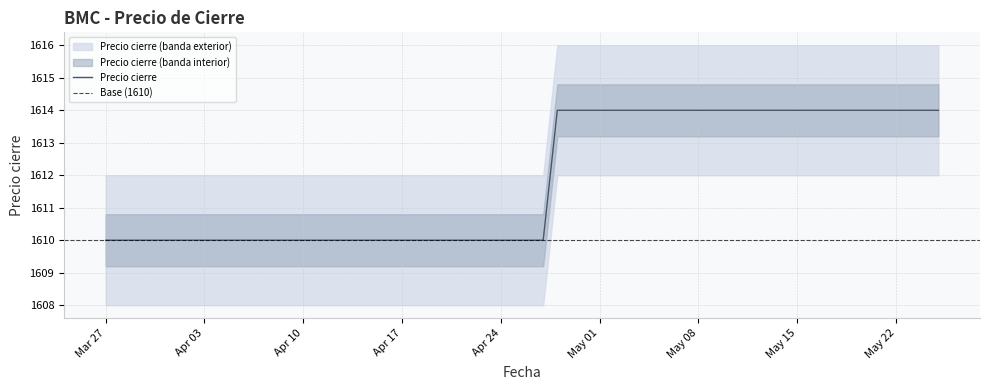

Is it true that the value at 2023-05-11 is 1614?

True